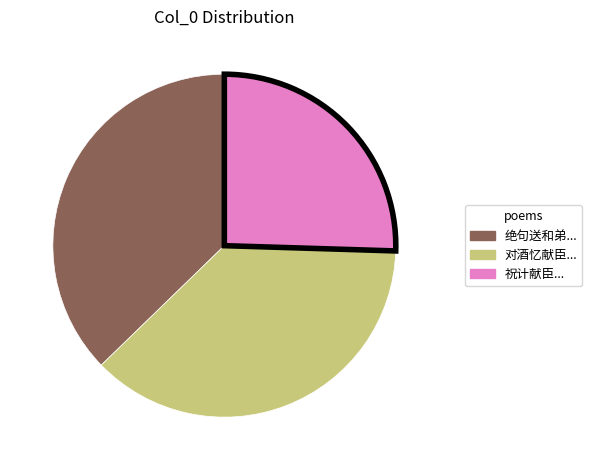

Is there a majority slice in this chart?

No